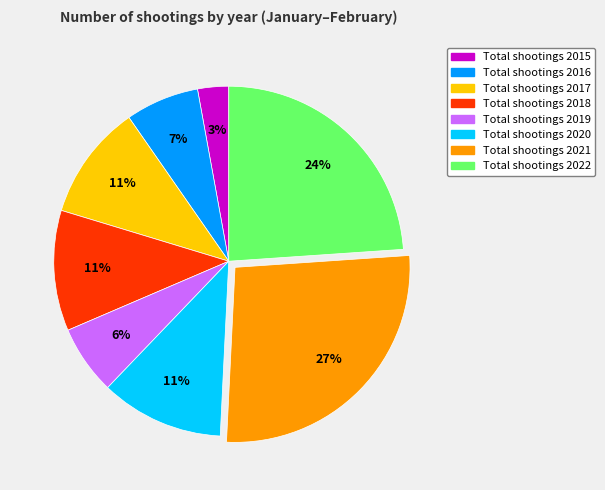

To the nearest percent, what is the average slice percentage?

12%